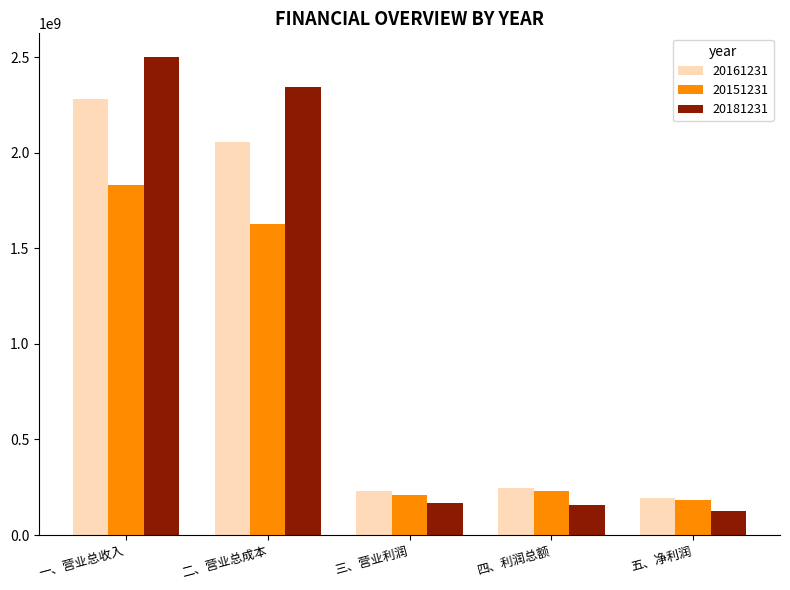

At which label does 20161231 first exceed 245243036?

一、营业总收入